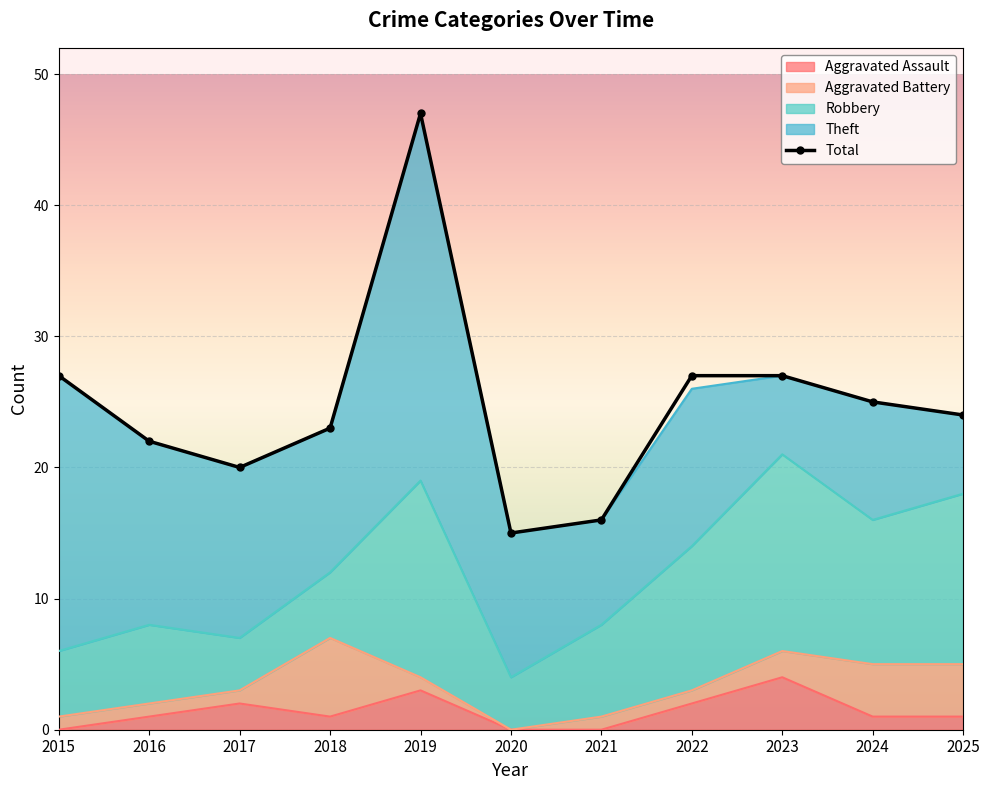

Rank the categories by value from lowest to highest.

2020, 2021, 2017, 2016, 2018, 2025, 2024, 2015, 2022, 2023, 2019